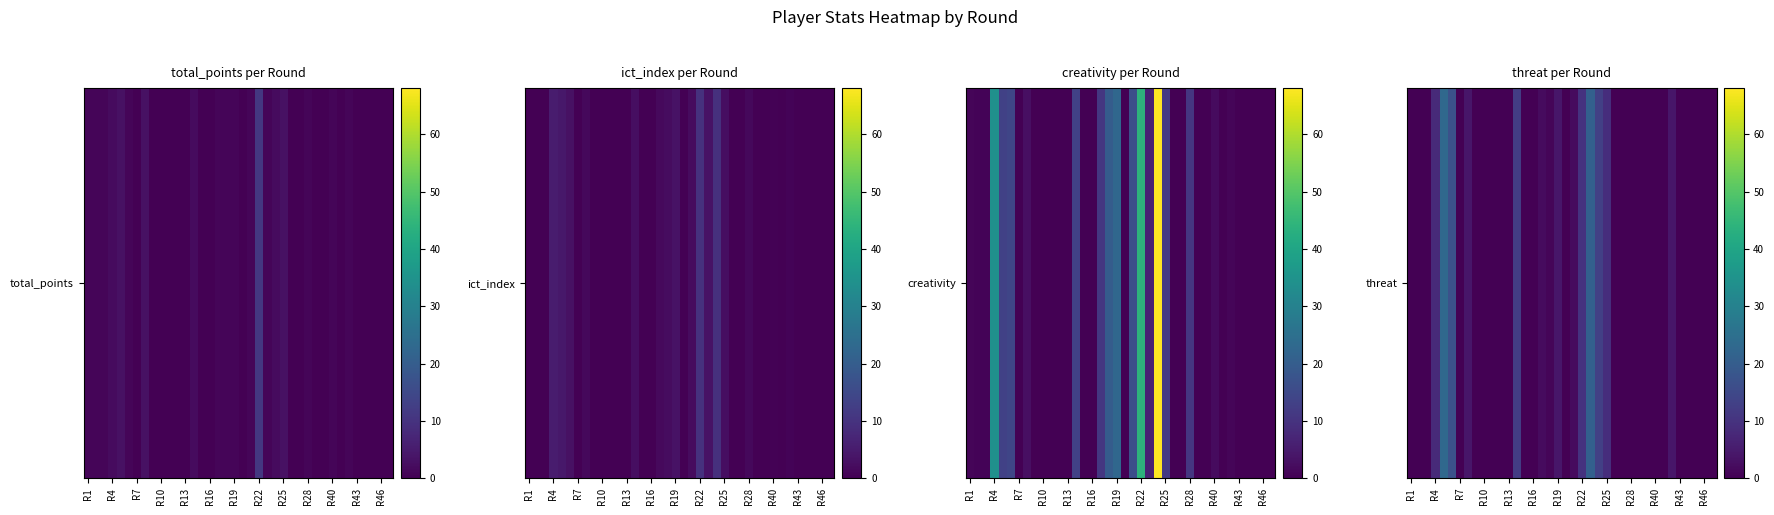

What is the average value?

3